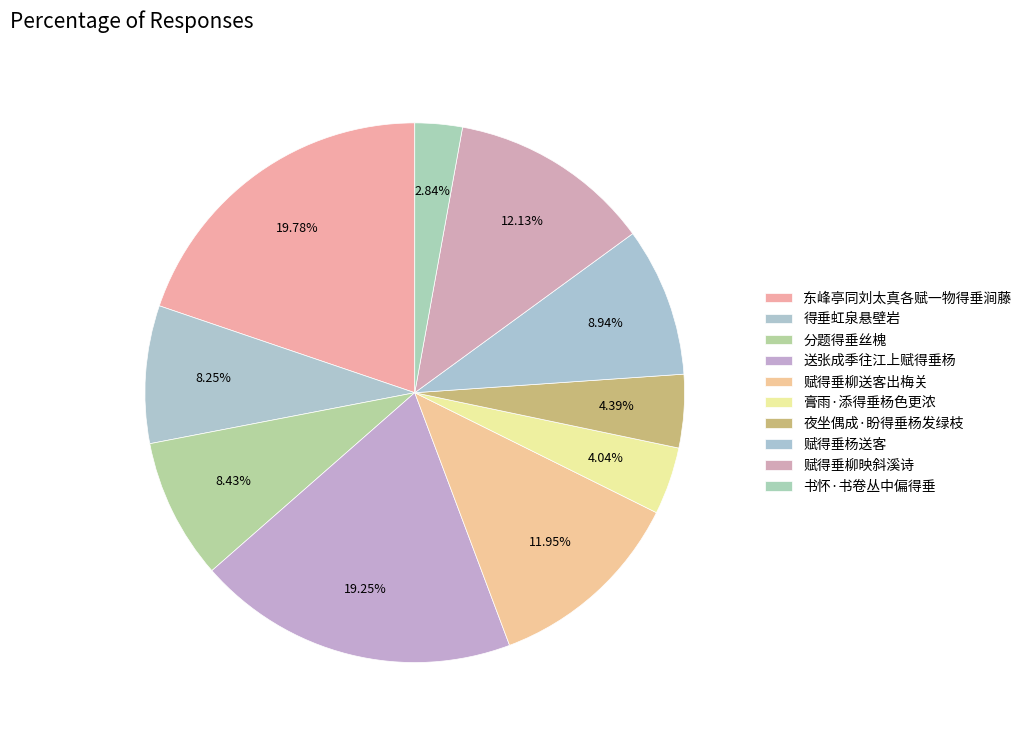

What is the ratio of the value at 膏雨·添得垂杨色更浓 to the value at 书怀·书卷丛中偏得垂?

1.4